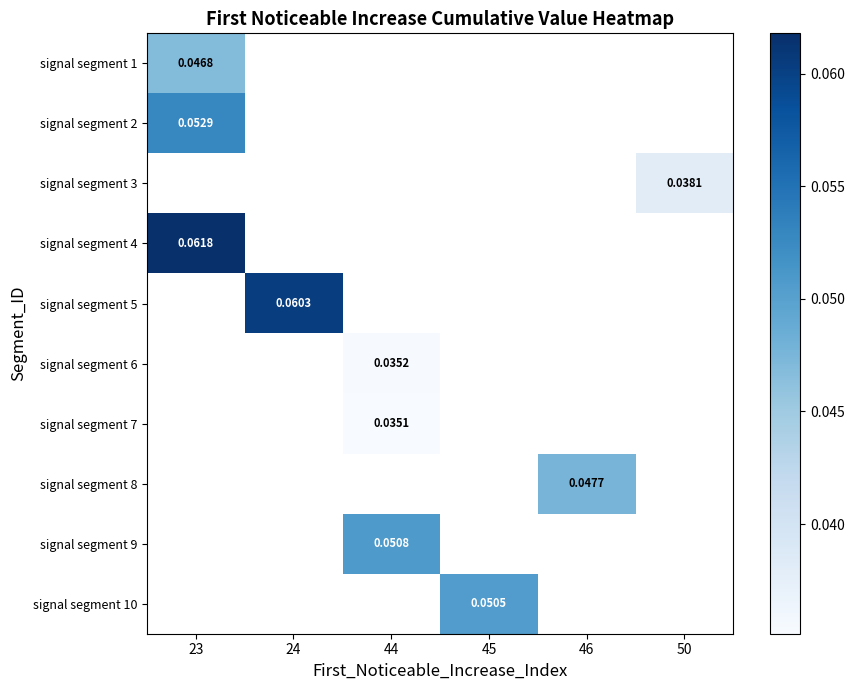

At how many categories does at least one series exceed 0?

6